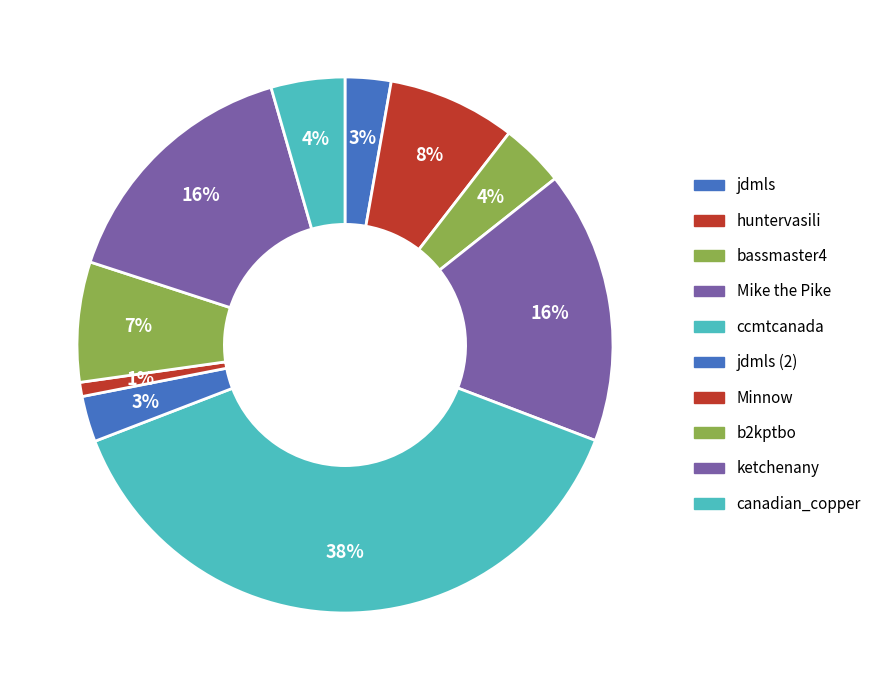

What is the total percentage of Minnow and Mike the Pike?

17.3%